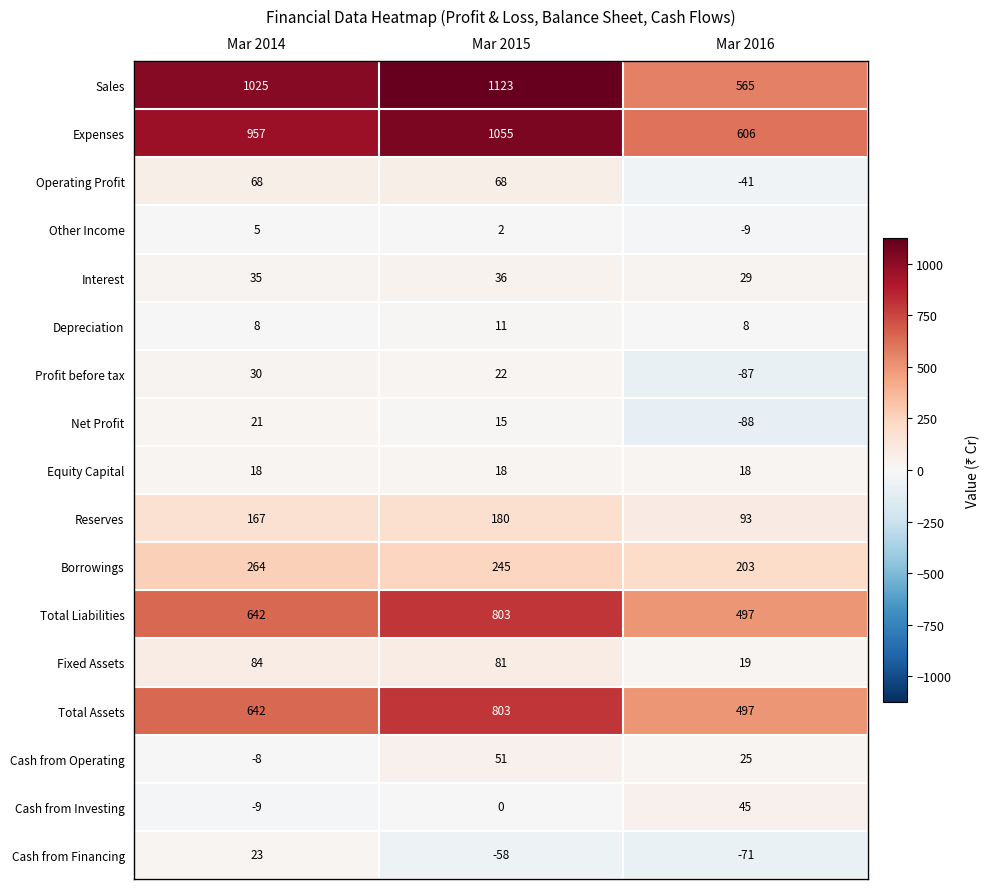

What value does the Profit before tax series have at Mar 2015, to the nearest 10?

20